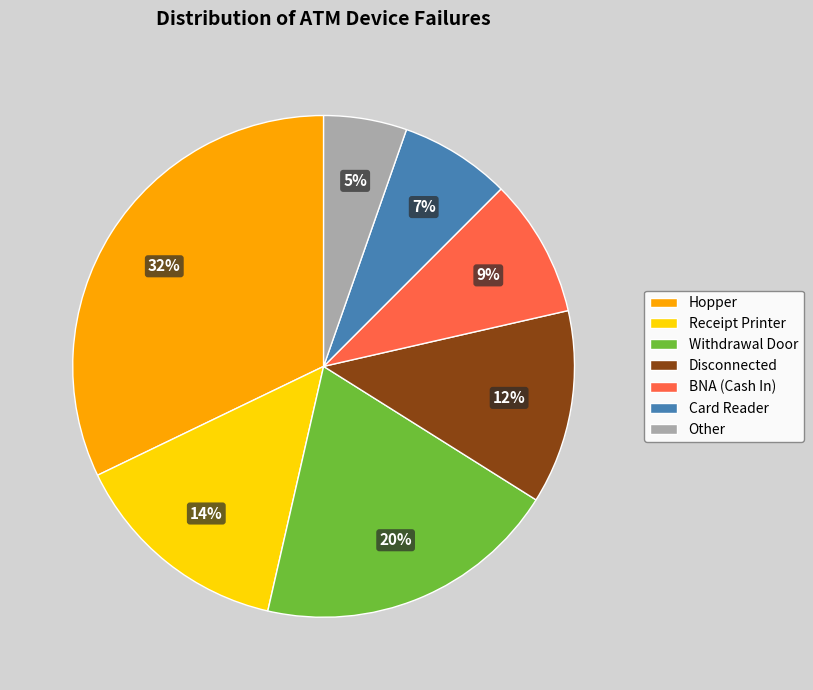

To the nearest percent, what percentage of the pie is Card Reader?

7%